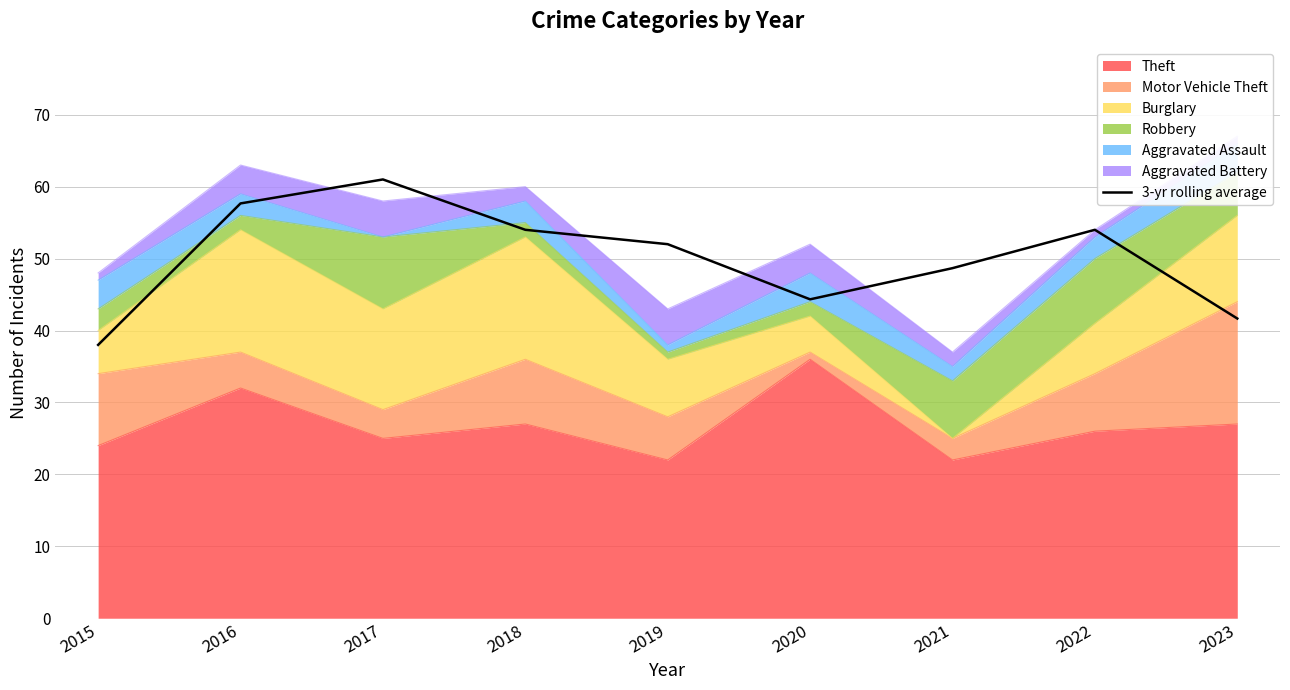

How many points are lower than both their immediate neighbors (excluding endpoints)?

1